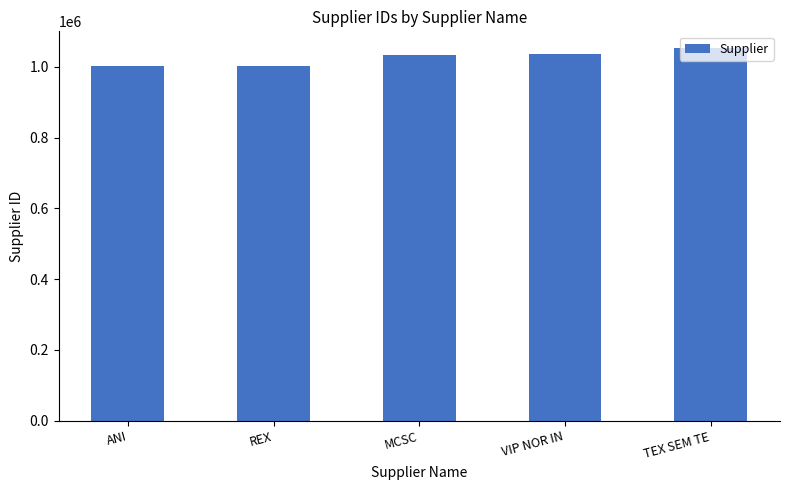

What is the sum of all values?

5125846